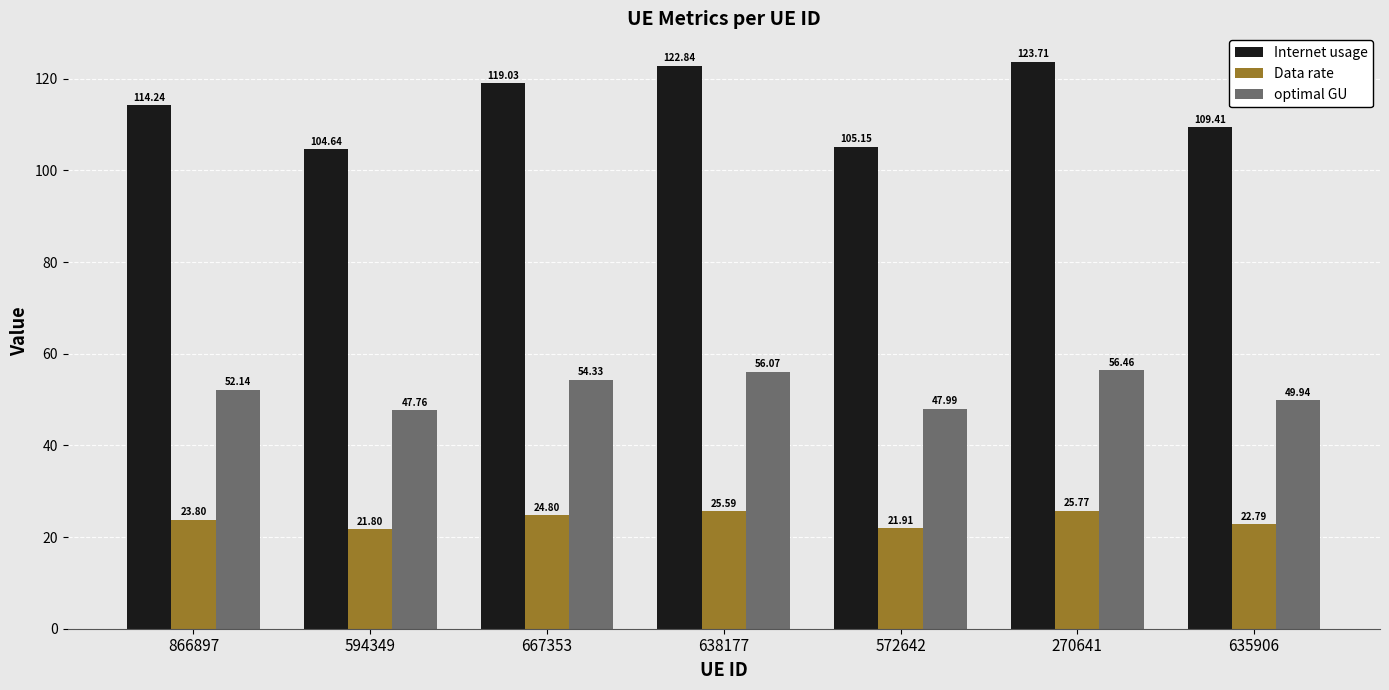

The value of Internet usage at 638177 is 122.8. True or false?

True